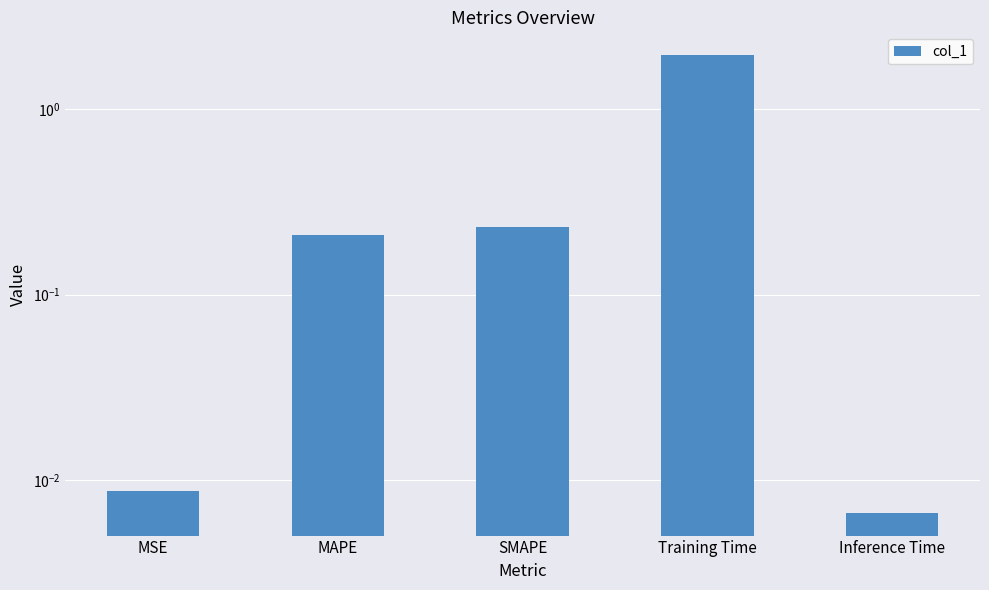

Is it true that the value at MAPE is 0.1?

False